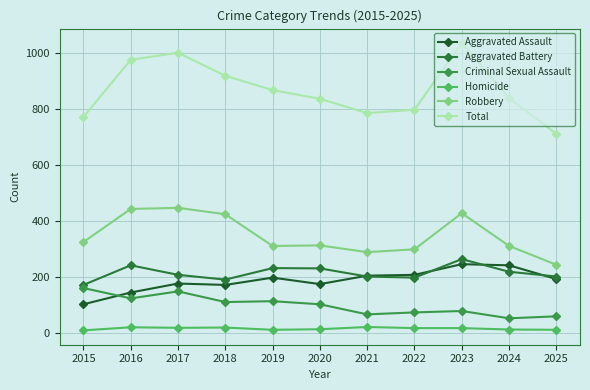

True or false: Homicide and Aggravated Assault intersect in this chart.

False